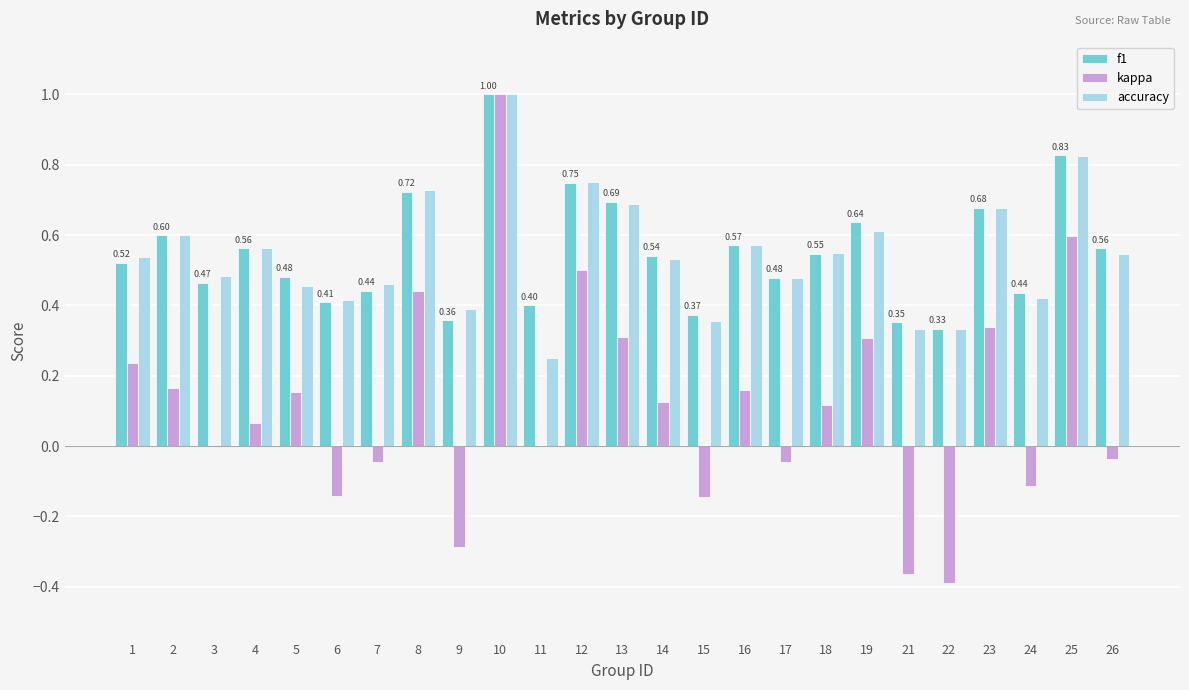

How many groups of bars are there?

25